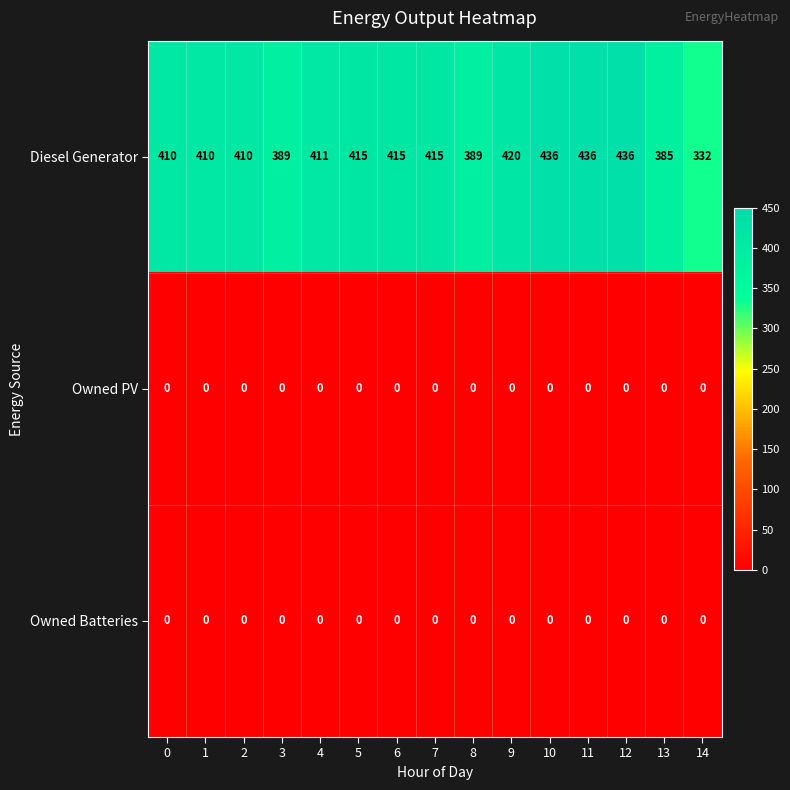

True or false: Diesel Generator has a value of 540 at 13.

False